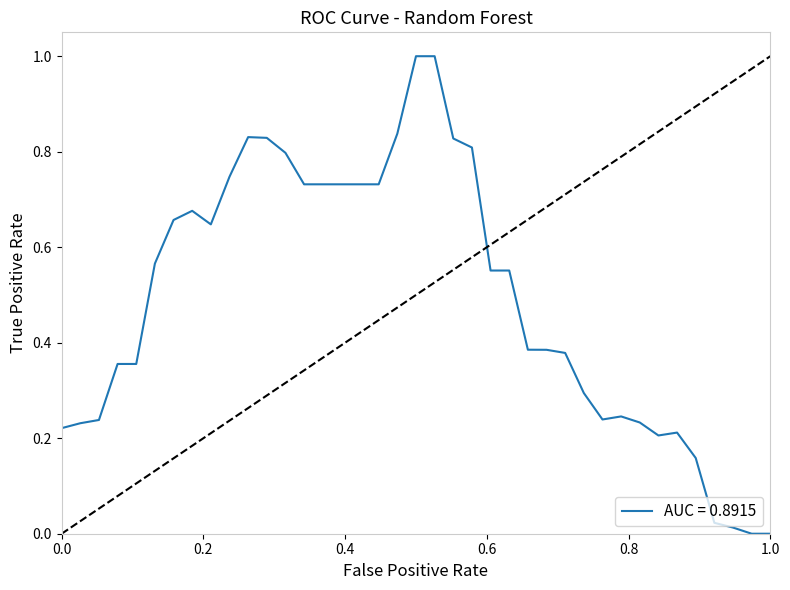

What is the difference between the maximum and minimum values?

1.0